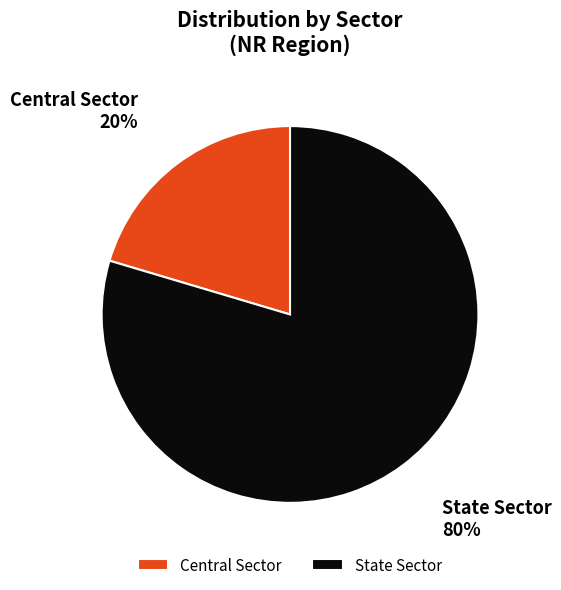

Is Central Sector the majority of the pie?

No